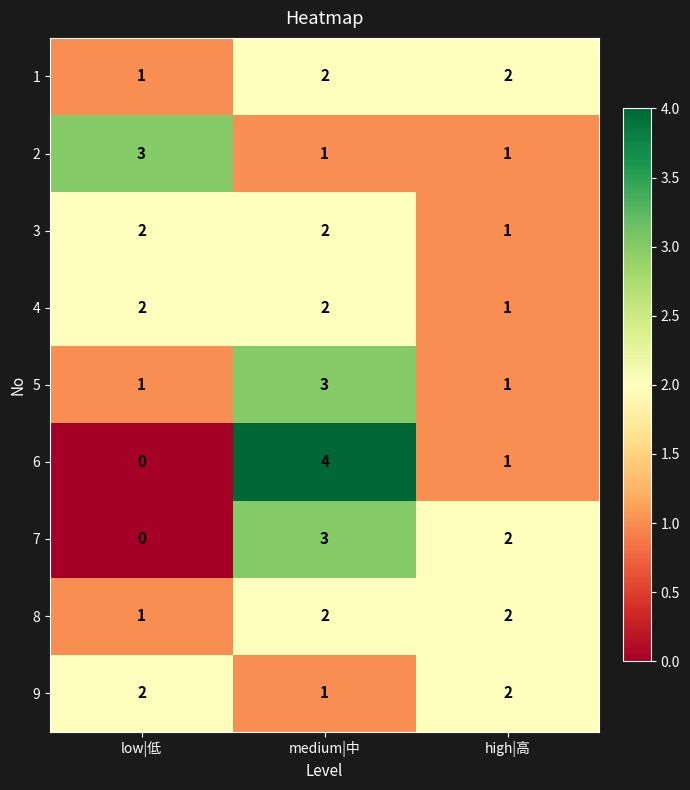

Is the value of 3 at high|高 greater than the value of 7 at high|高?

No